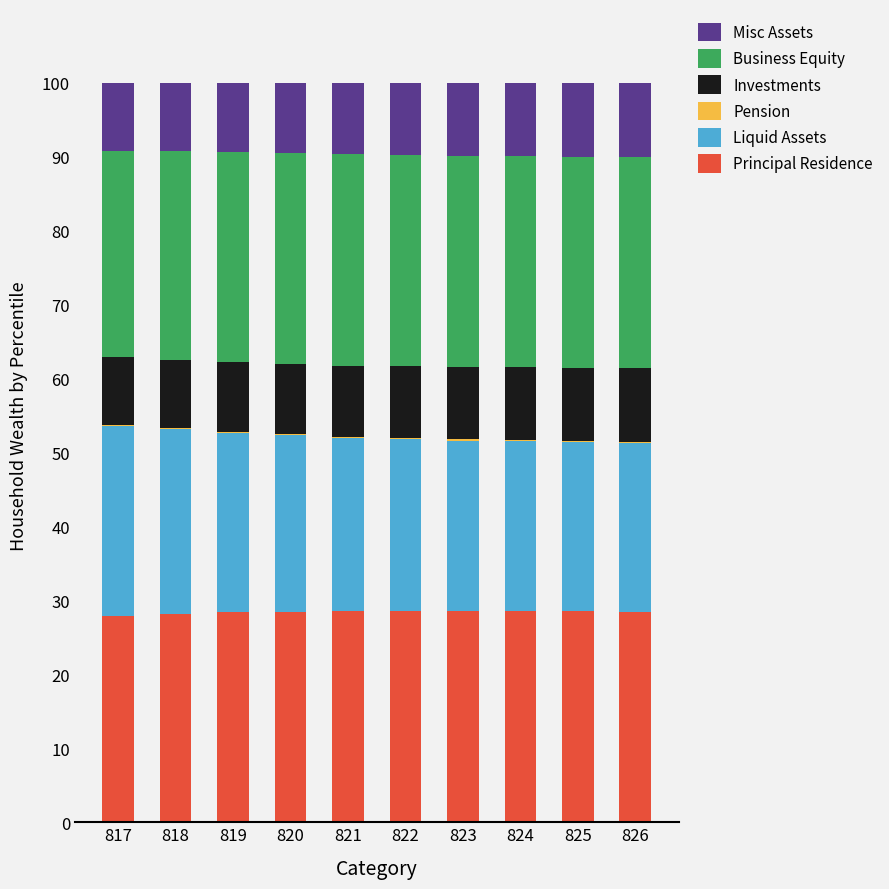

Is it true that Principal Residence equals 28.6 at 825?

True